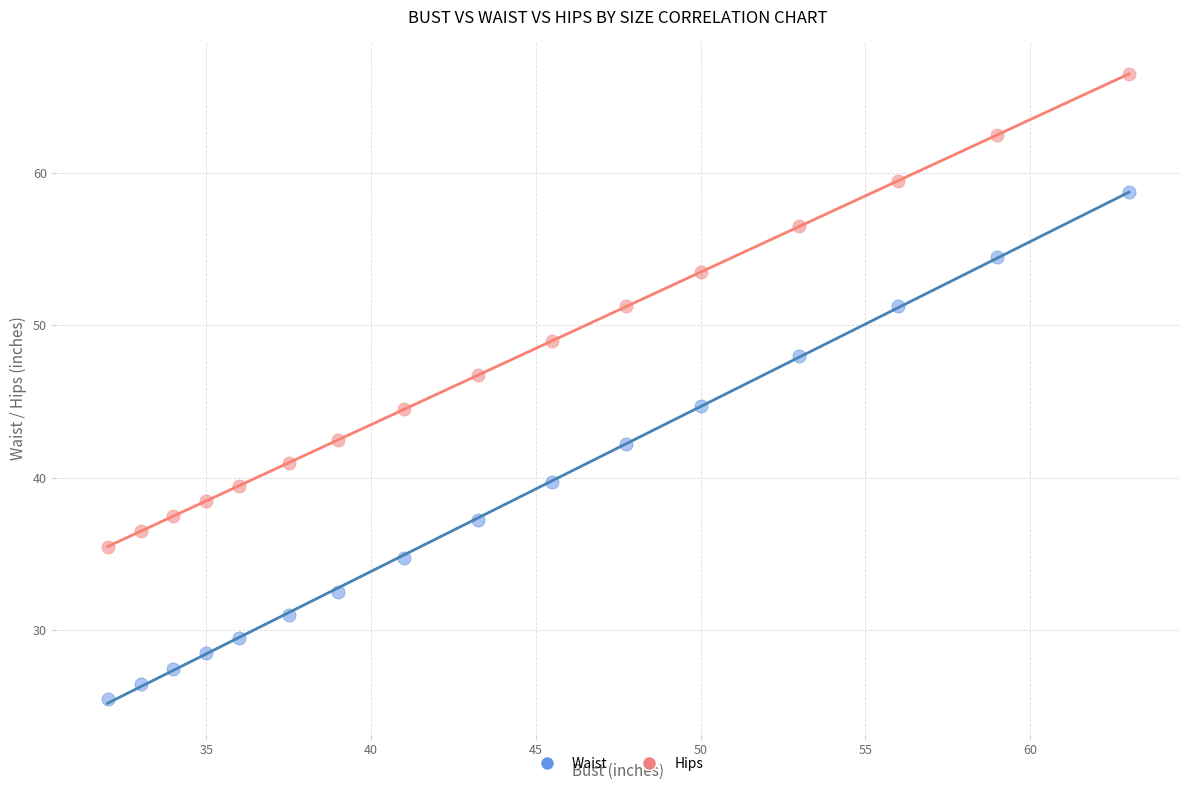

Which series contains the highest Y value?

Hips